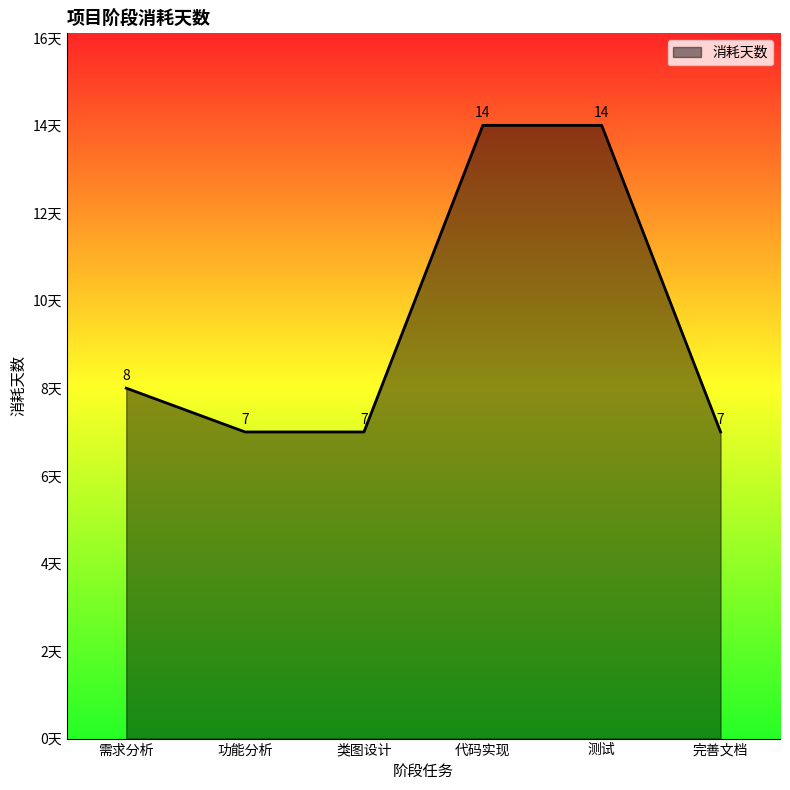

What is the difference between the values at 代码实现 and 需求分析?

6